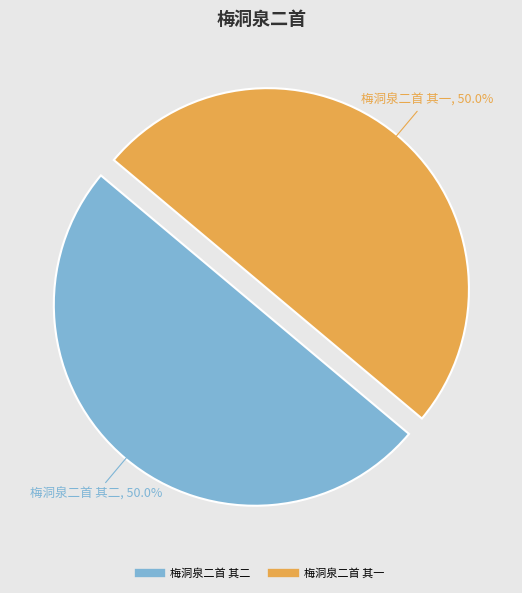

Combined, what portion of the pie is 梅洞泉二首 其二 and 梅洞泉二首 其一?

100.0%